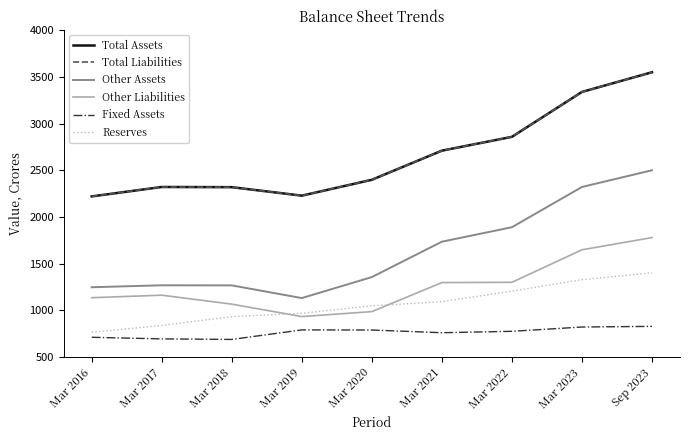

Where is Total Liabilities nearest to the value 2885?

Mar 2022